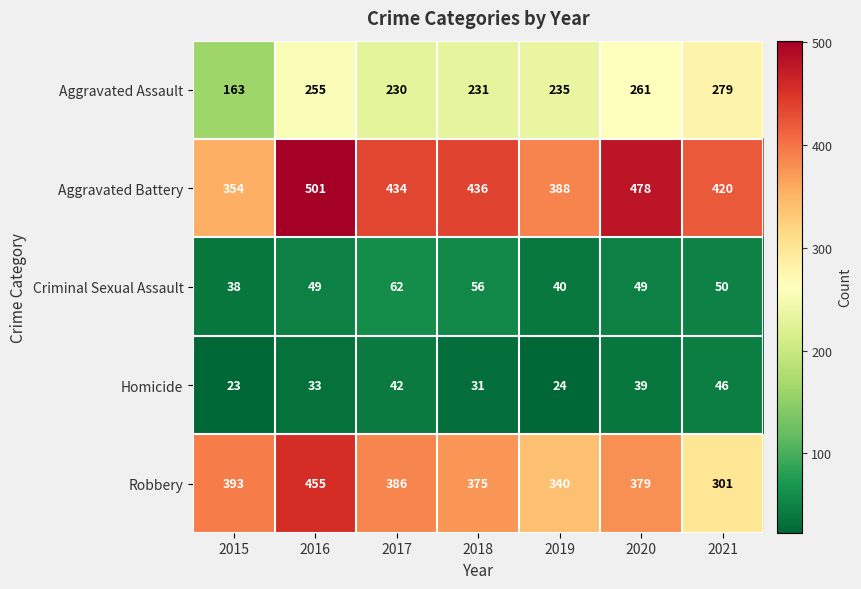

What is the average value of the Aggravated Assault series?

236